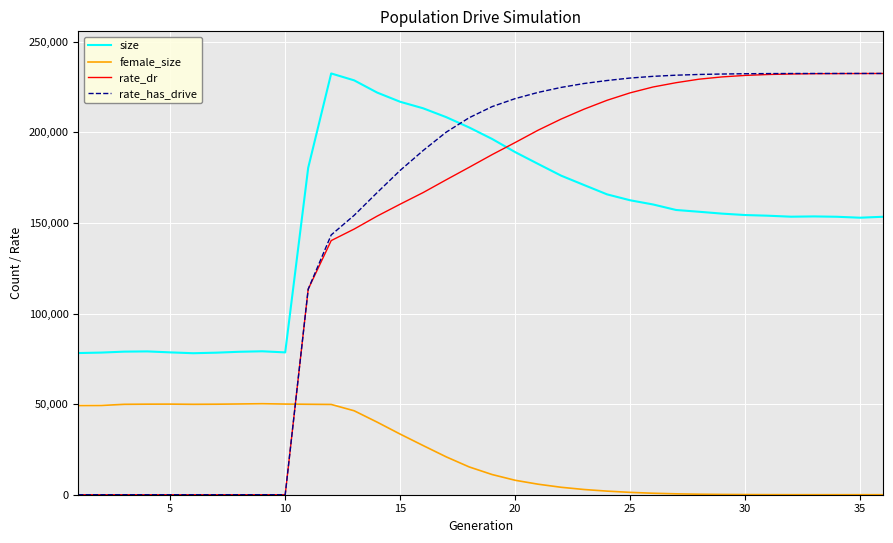

Which series has the widest spread of values?

rate_has_drive